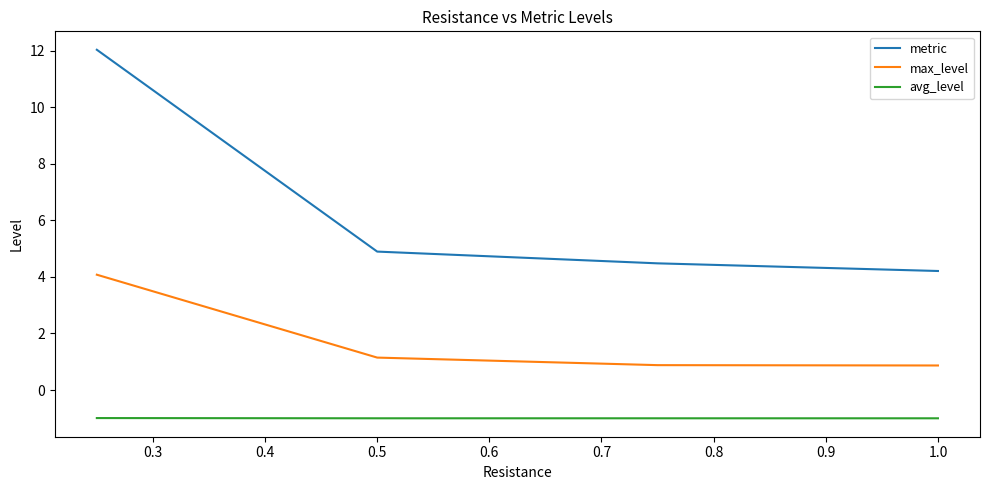

What is the highest value of the max_level series?

4.1